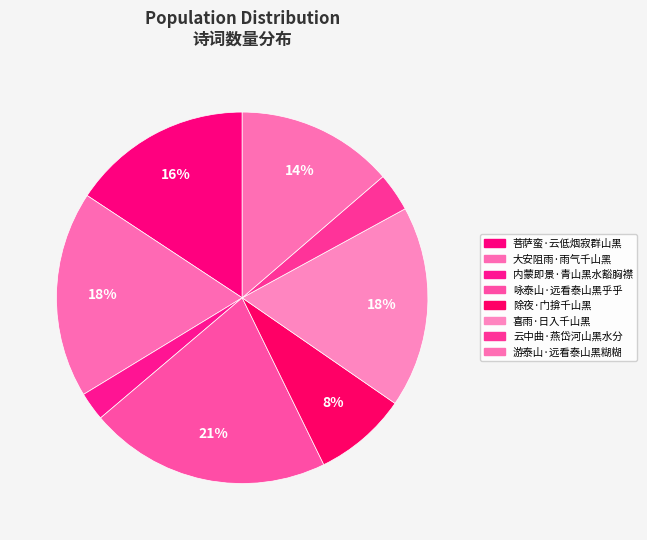

To the nearest percent, what percentage of the pie is 喜雨·日入千山黑?

18%